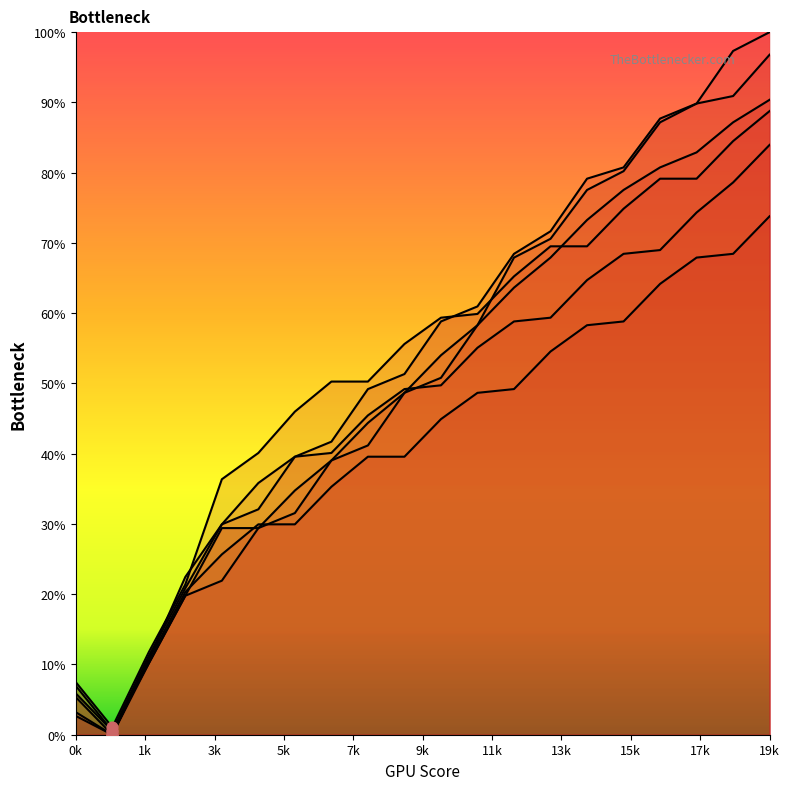

What is the total value across all series at 3?

124.6